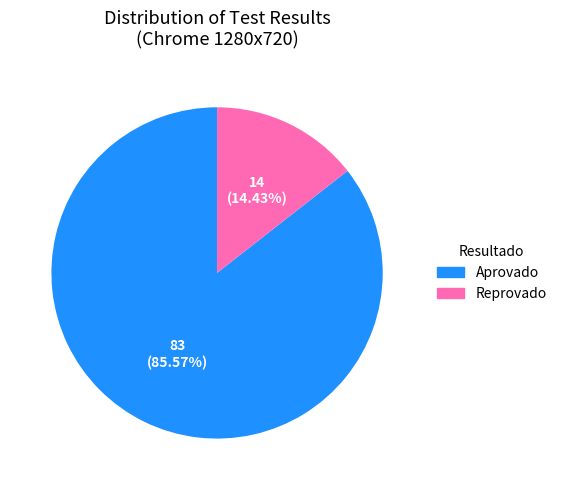

Is it true that Aprovado is 86% of the pie?

True